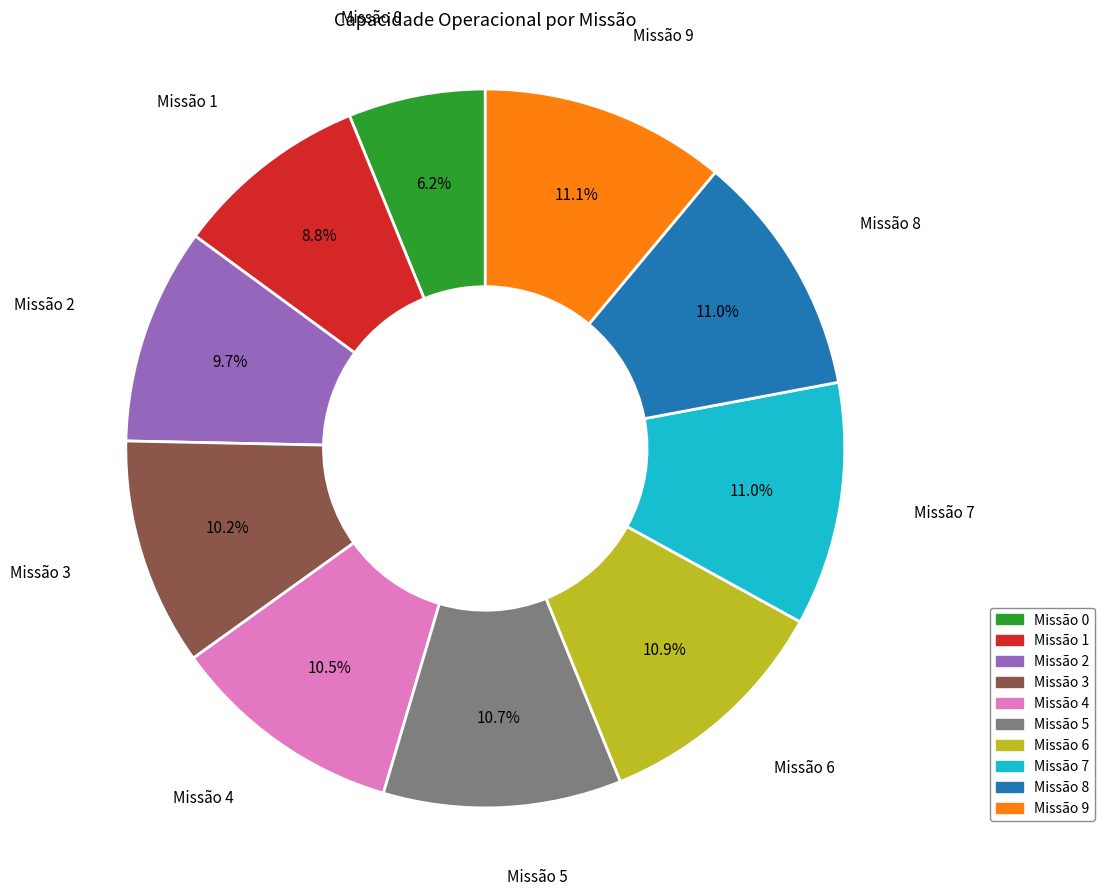

Does any single category account for the majority?

No